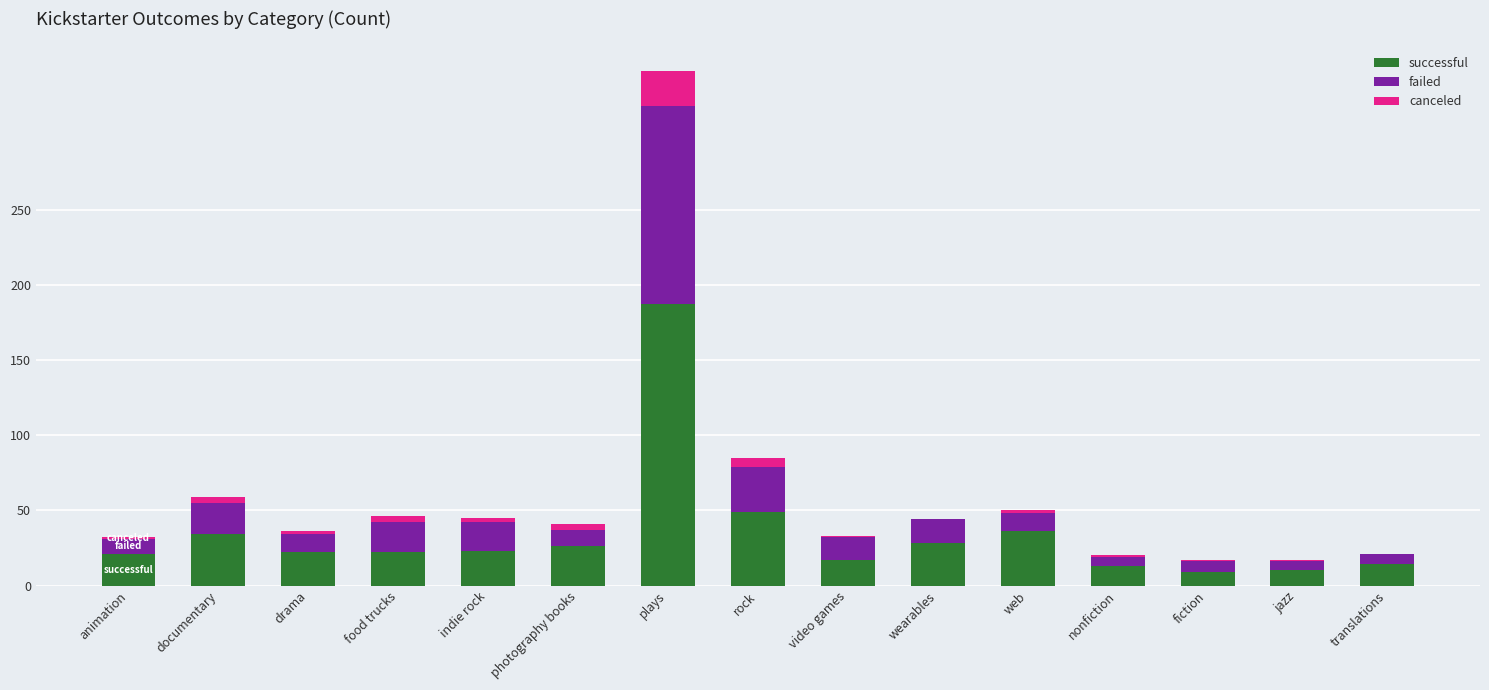

What is the highest value of the successful series?

187